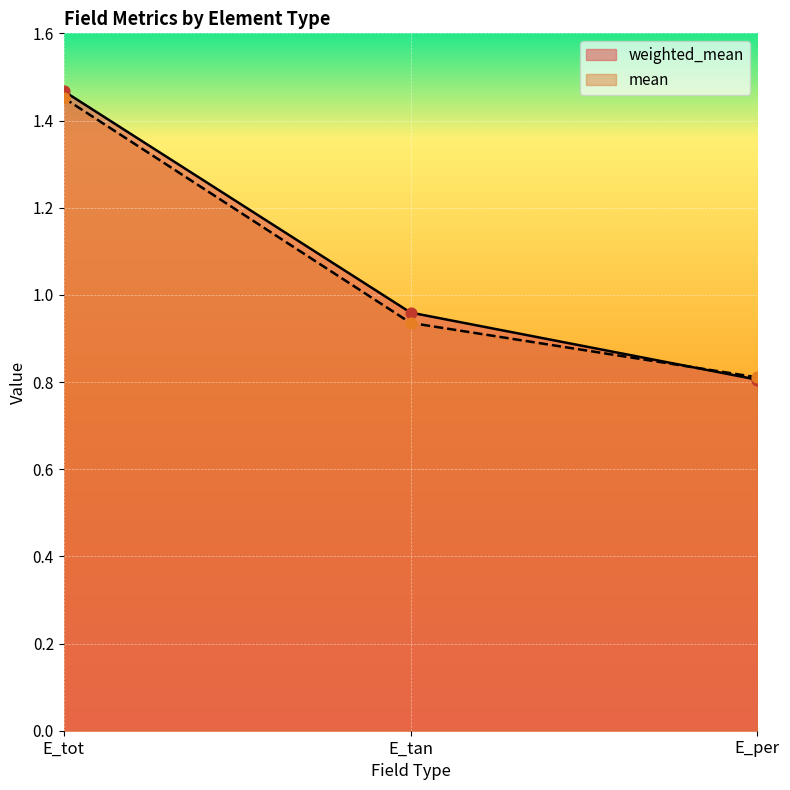

What is the total value across all series at E_tan?

1.9